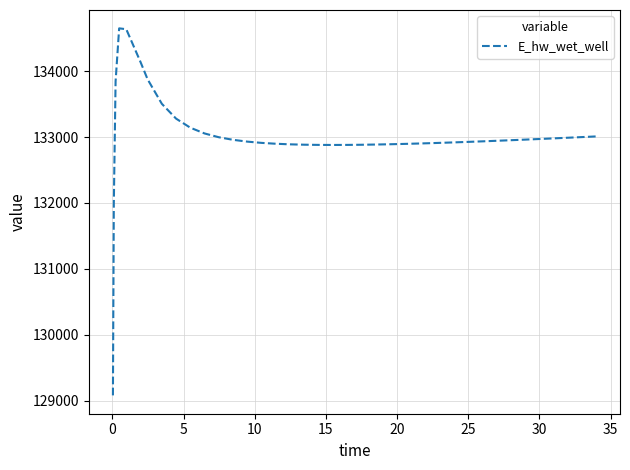

What is the average value?

133002.2